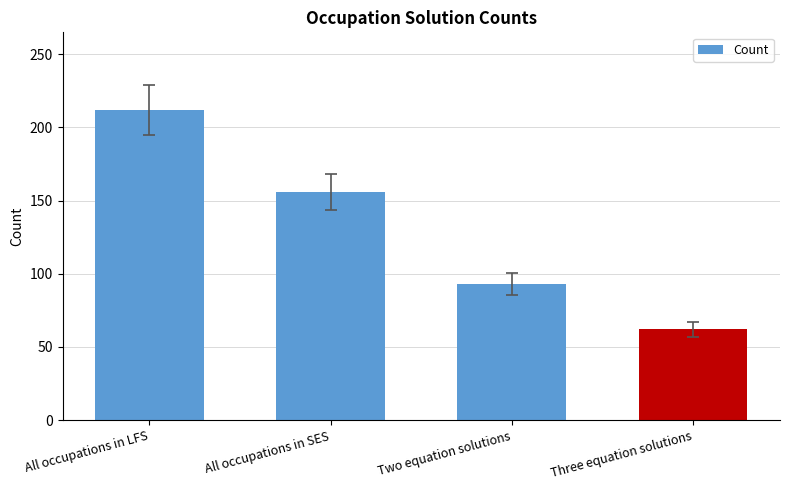

The chart shows a value of 62 at All occupations in SES. True or false?

False